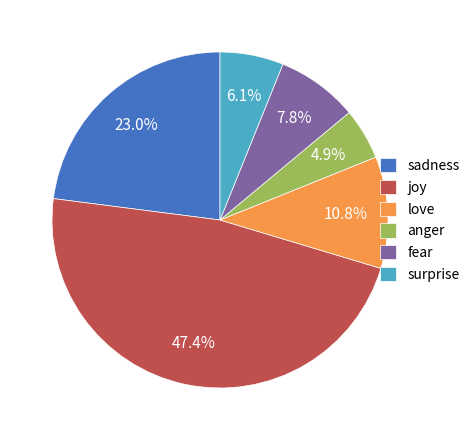

Is it true that anger is 5% of the pie?

True